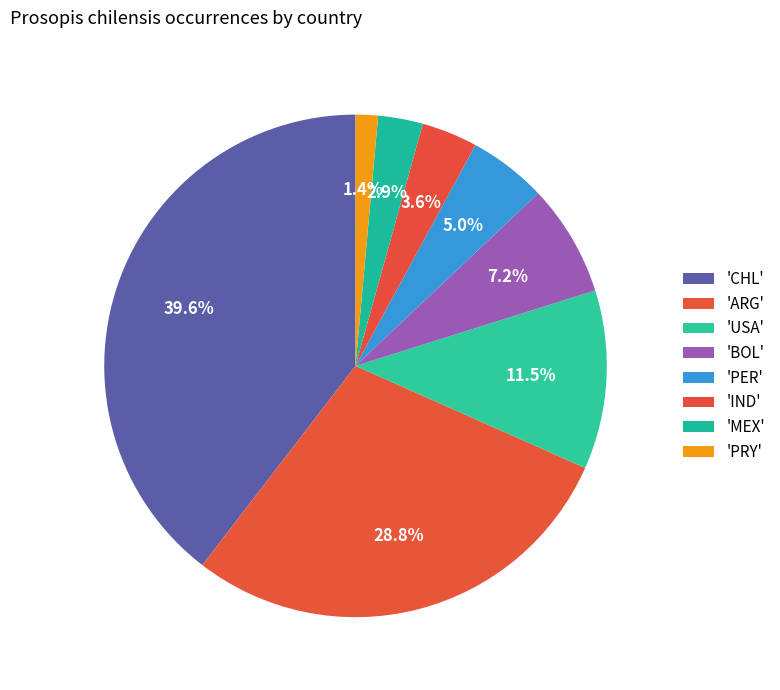

Which category has the smallest portion of the pie?

PRY